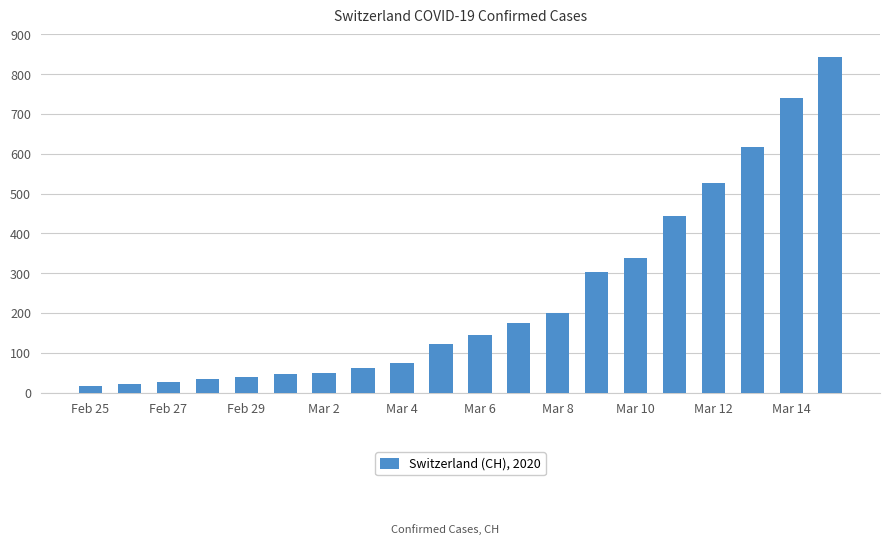

What is the difference between the maximum and second lowest values?

820